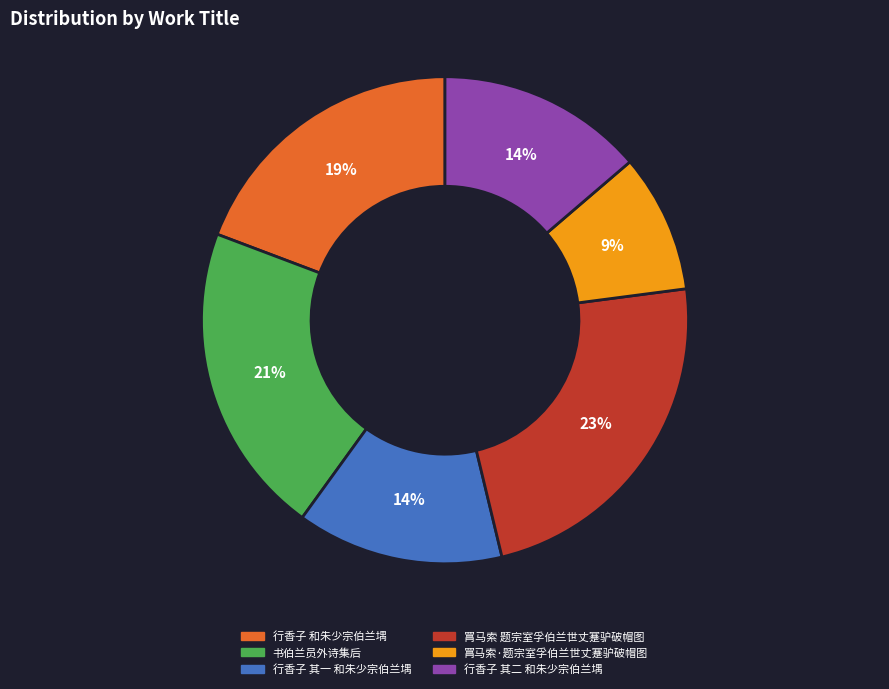

To the nearest percent, what portion does 行香子 其二 和朱少宗伯兰堣 represent?

14%